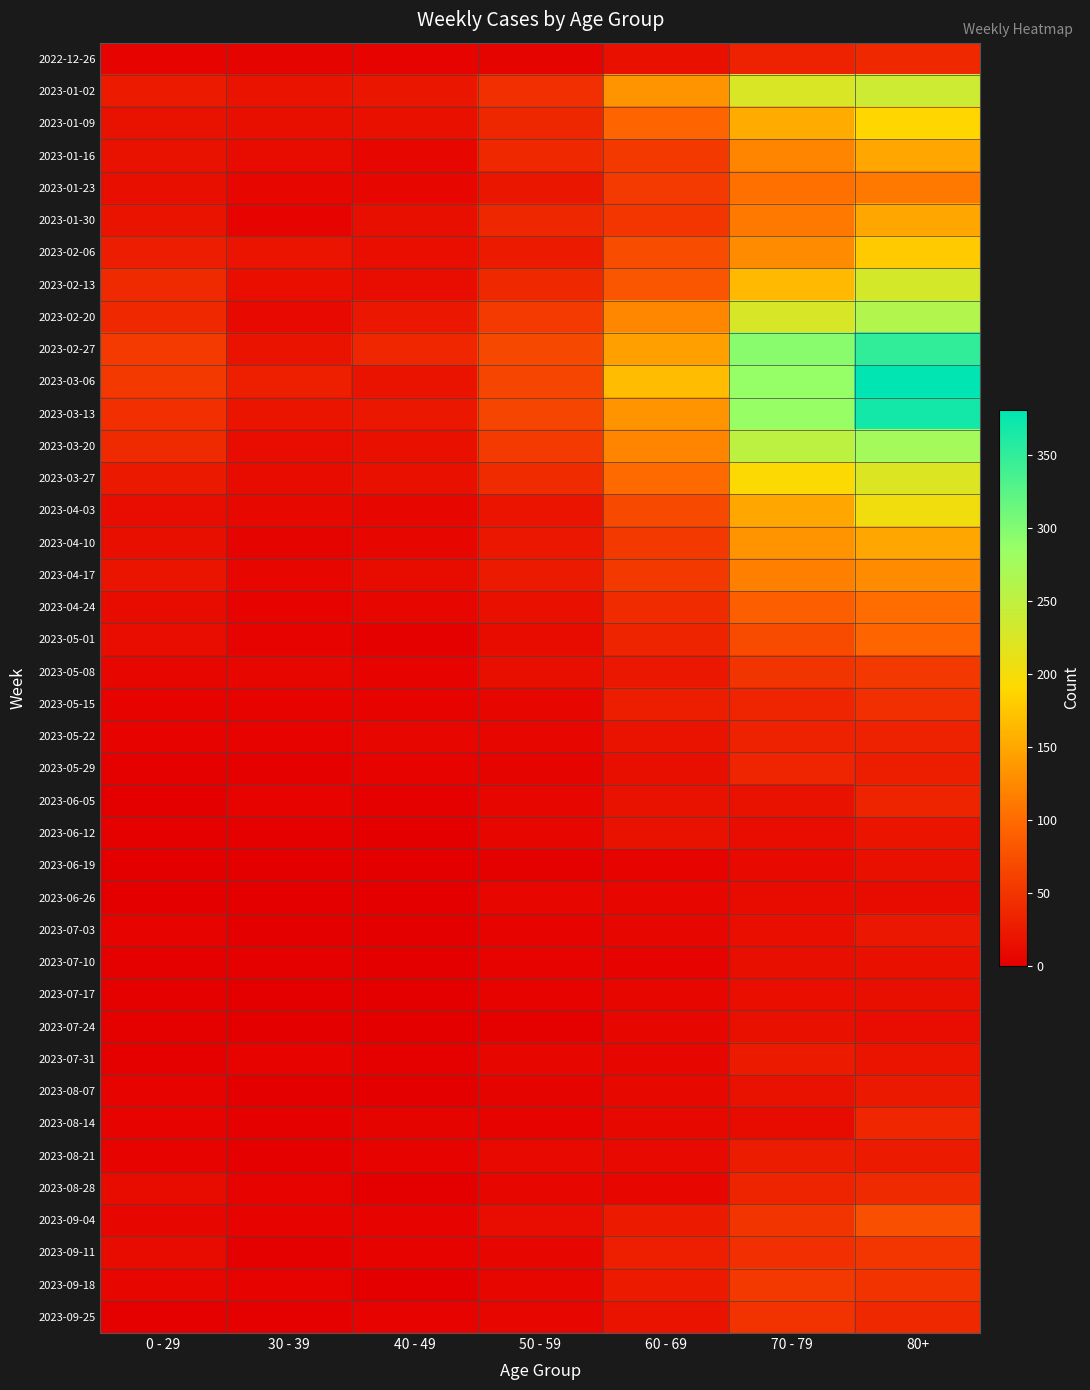

What is the spread (max minus min) of values at 30 - 39?

30